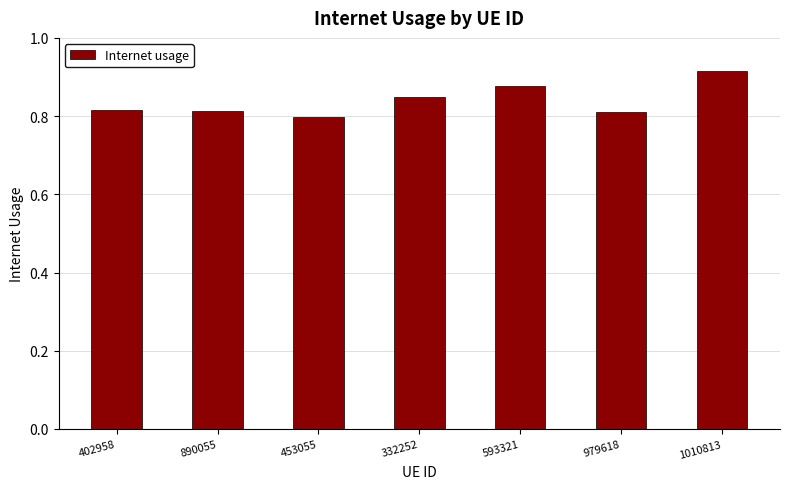

What is the label of the 6th bar from the right?

890055